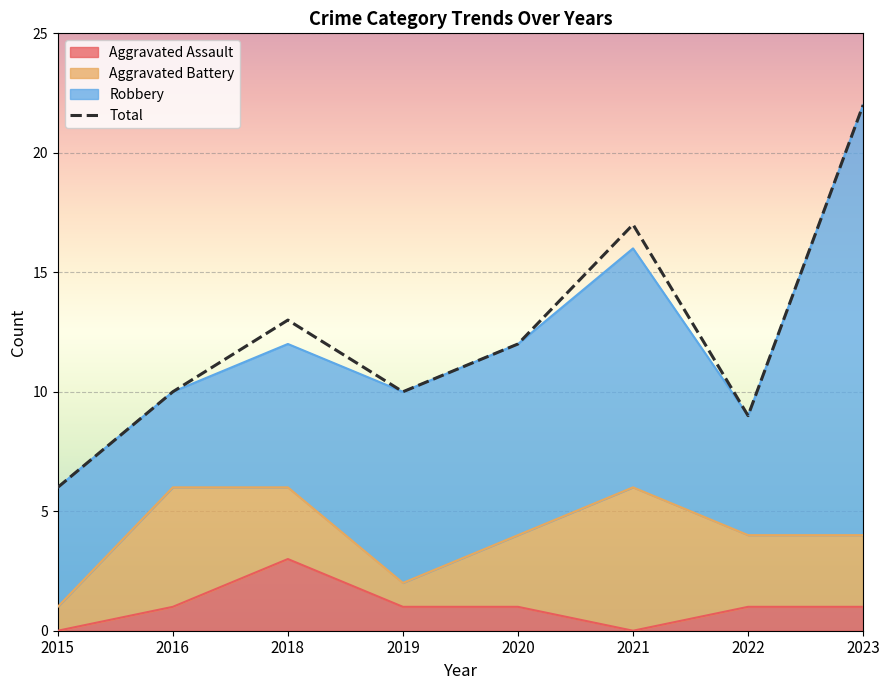

What is the maximum value shown in the chart?

22